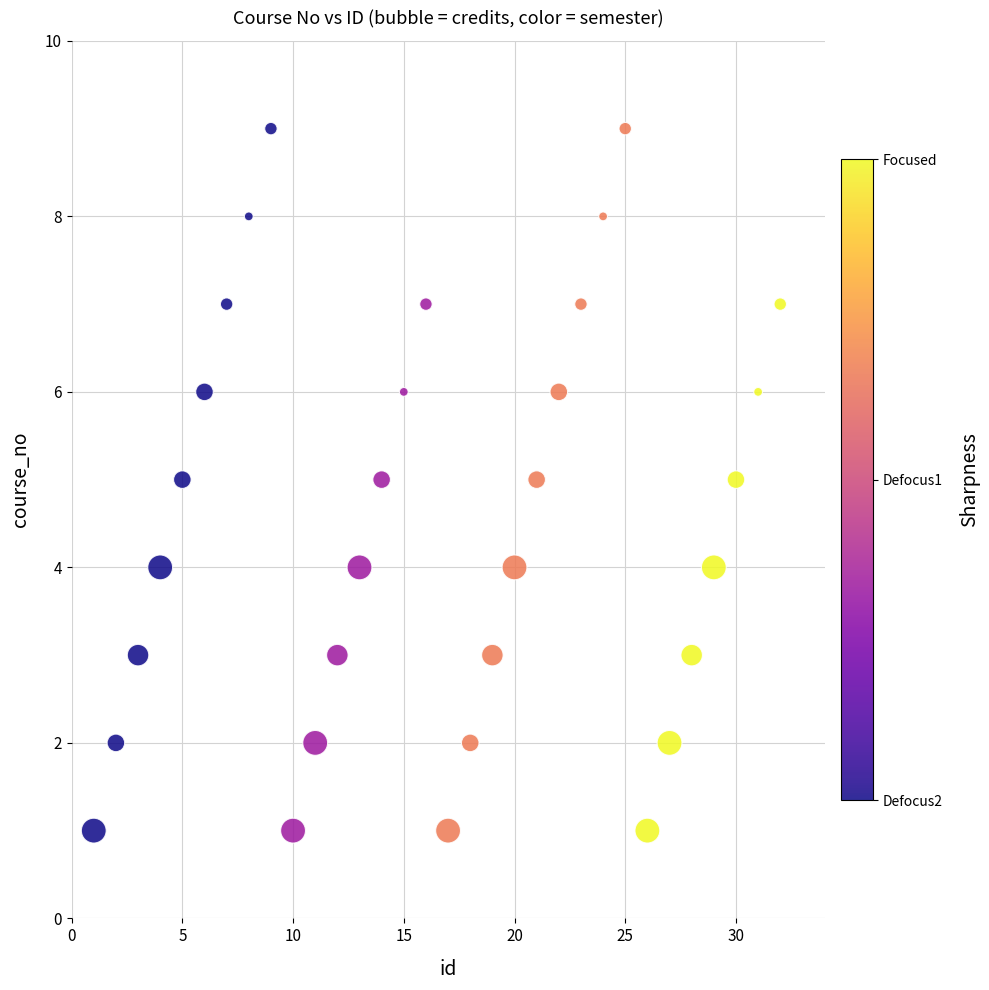

How many points are shown in the scatter plot?

32